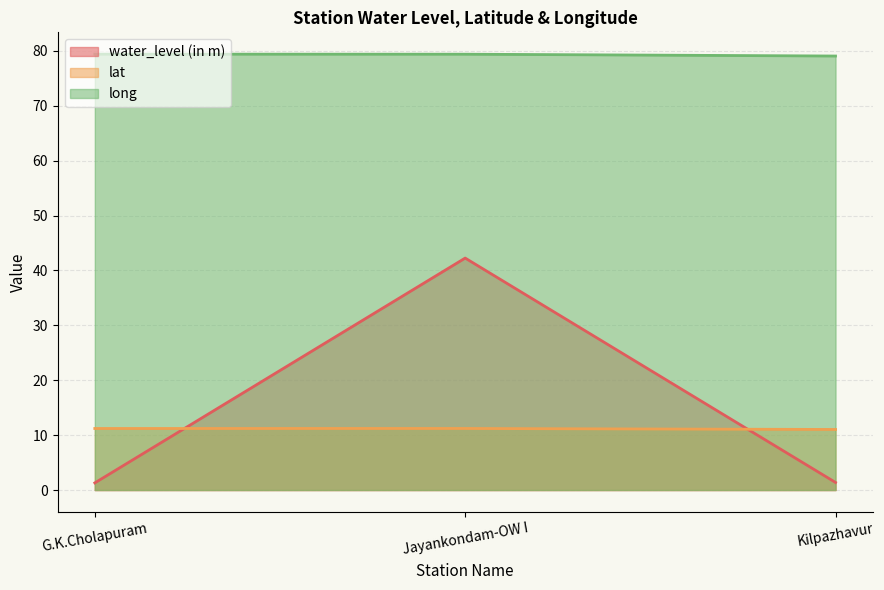

What is the maximum value shown in the chart?

79.4